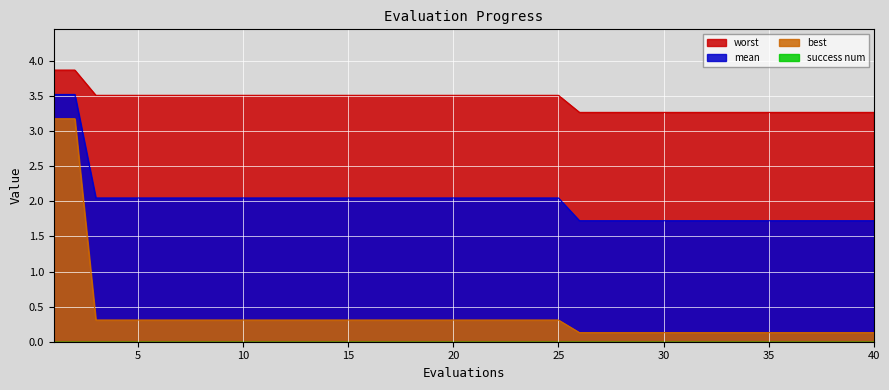

Reading right to left, list all the values displayed in this chart.

mean: 1.7	1.7	1.7	1.7	1.7	1.7	1.7	1.7	1.7	1.7	1.7	1.7	1.7	1.7	1.7	2.0	2.0	2.0	2.0	2.0	2.0	2.0	2.0	2.0	2.0	2.0	2.0	2.0	2.0	2.0	2.0	2.0	2.0	2.0	2.0	2.0	2.0	2.0	3.5	3.5
best: 0.1	0.1	0.1	0.1	0.1	0.1	0.1	0.1	0.1	0.1	0.1	0.1	0.1	0.1	0.1	0.3	0.3	0.3	0.3	0.3	0.3	0.3	0.3	0.3	0.3	0.3	0.3	0.3	0.3	0.3	0.3	0.3	0.3	0.3	0.3	0.3	0.3	0.3	3.2	3.2
worst: 3.3	3.3	3.3	3.3	3.3	3.3	3.3	3.3	3.3	3.3	3.3	3.3	3.3	3.3	3.3	3.5	3.5	3.5	3.5	3.5	3.5	3.5	3.5	3.5	3.5	3.5	3.5	3.5	3.5	3.5	3.5	3.5	3.5	3.5	3.5	3.5	3.5	3.5	3.9	3.9